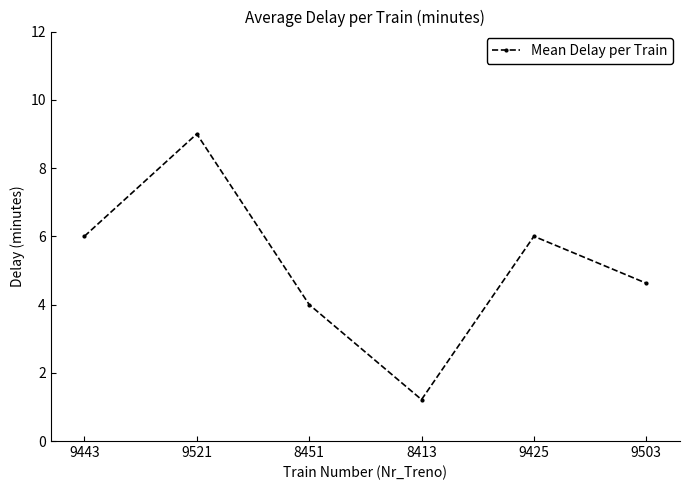

How many lines are shown in the chart?

1